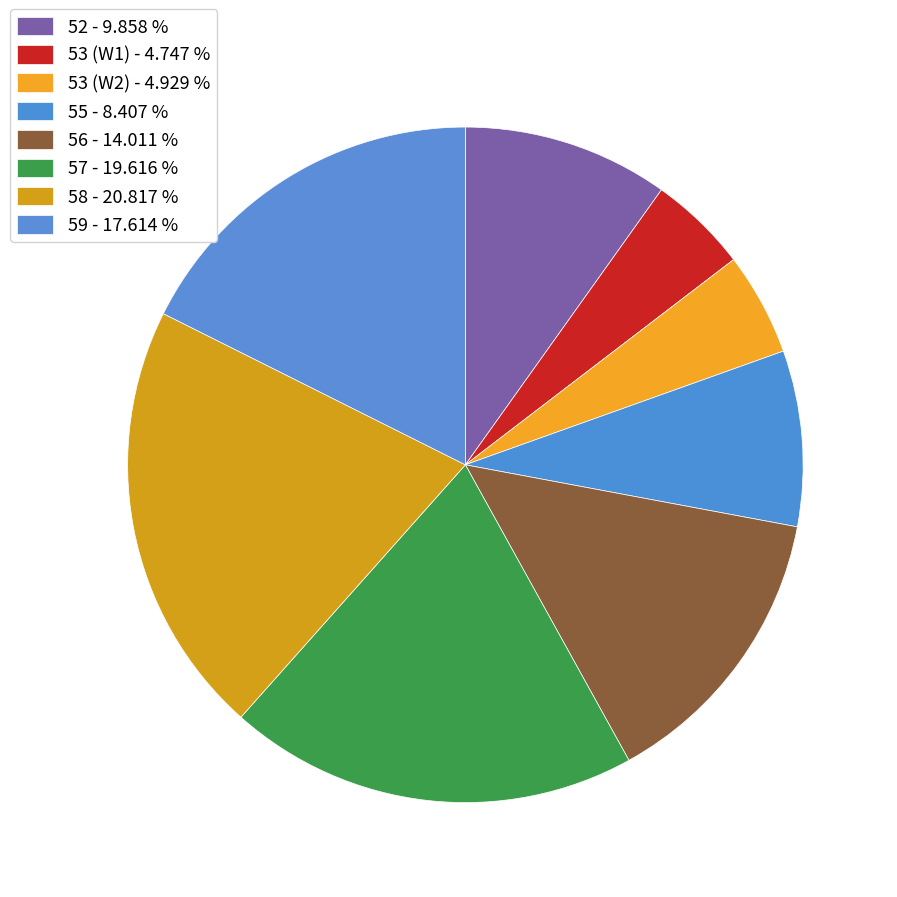

How many segments does this pie chart have?

8